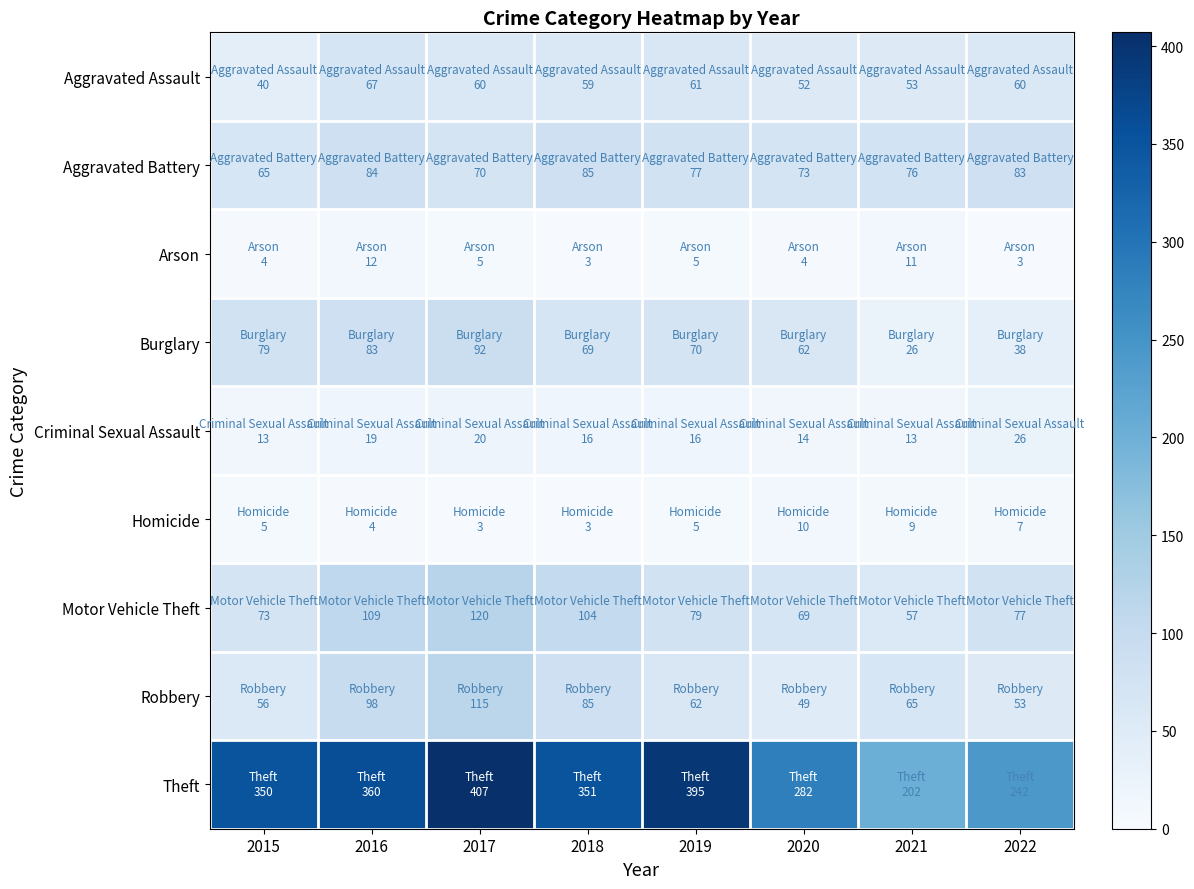

Which series has the largest total across all categories?

Theft